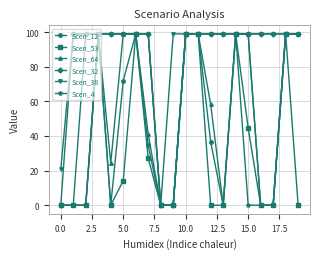

What is the highest value of the Scen_4 series?

99.0